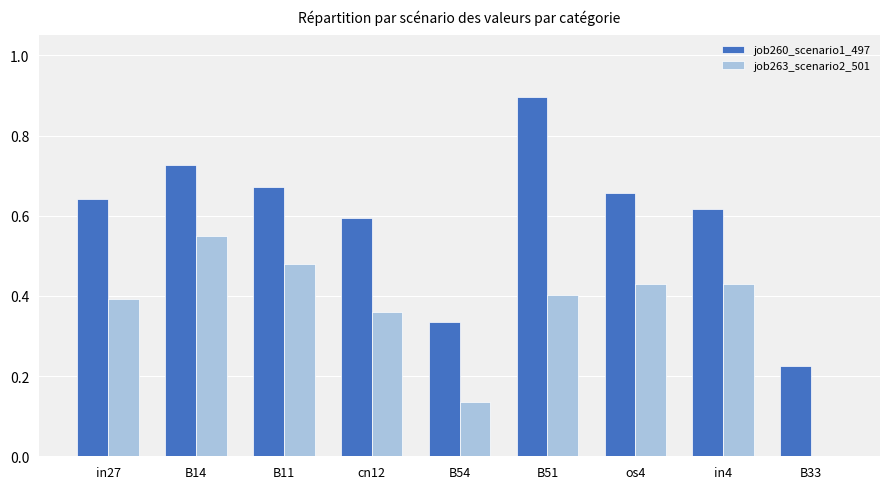

The value of job263_scenario2_501 at B33 is 0.3. True or false?

False